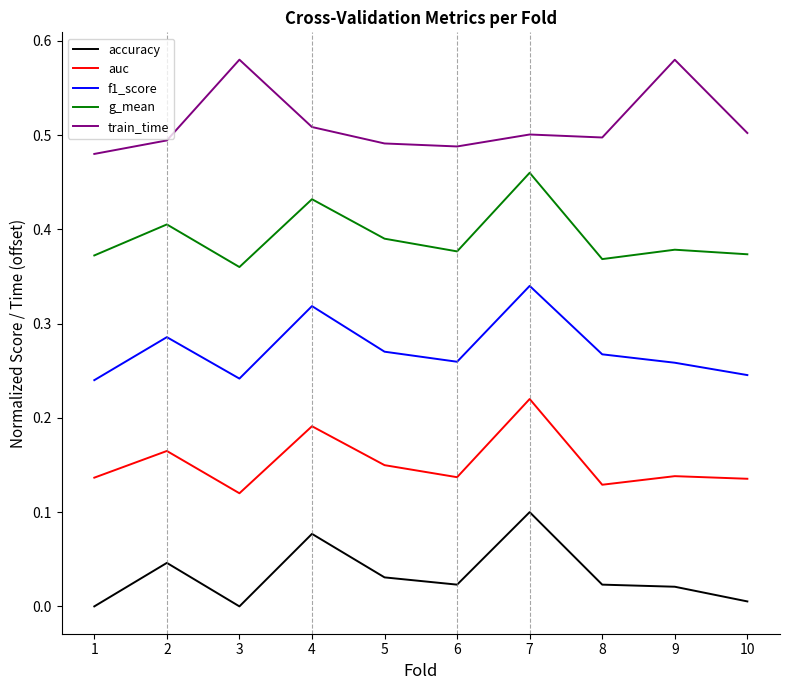

Which category has the highest value in the g_mean series?

7